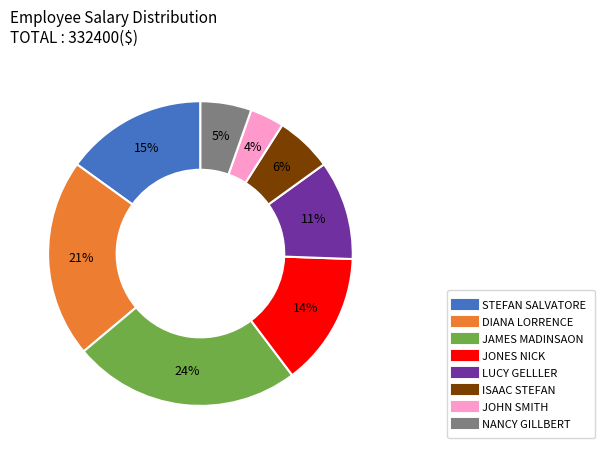

What is the ratio of the value at JONES NICK to the value at DIANA LORRENCE?

0.7